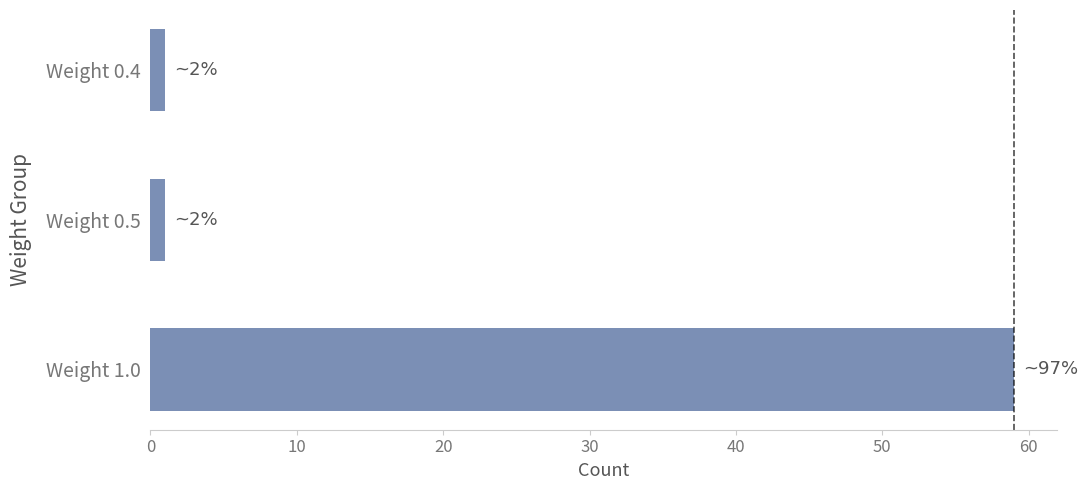

Reading bottom to top, transcribe all the data shown in this chart.

Weight 1.0=59	Weight 0.5=1	Weight 0.4=1